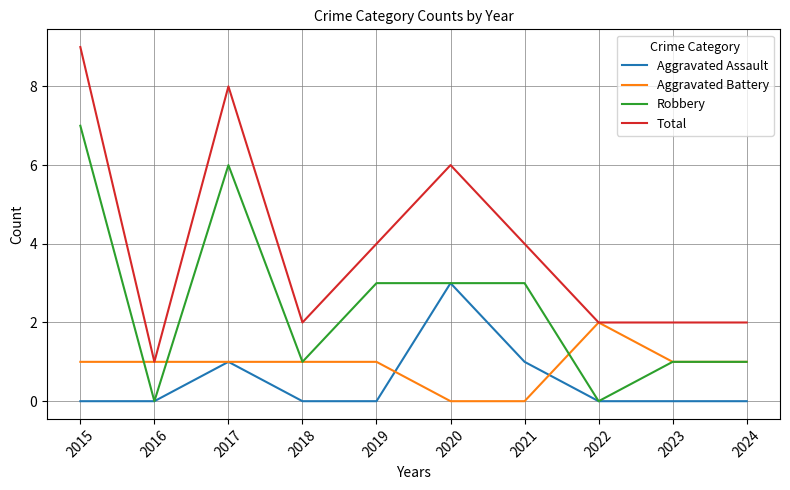

The value of Robbery at 2019 is 3. True or false?

True